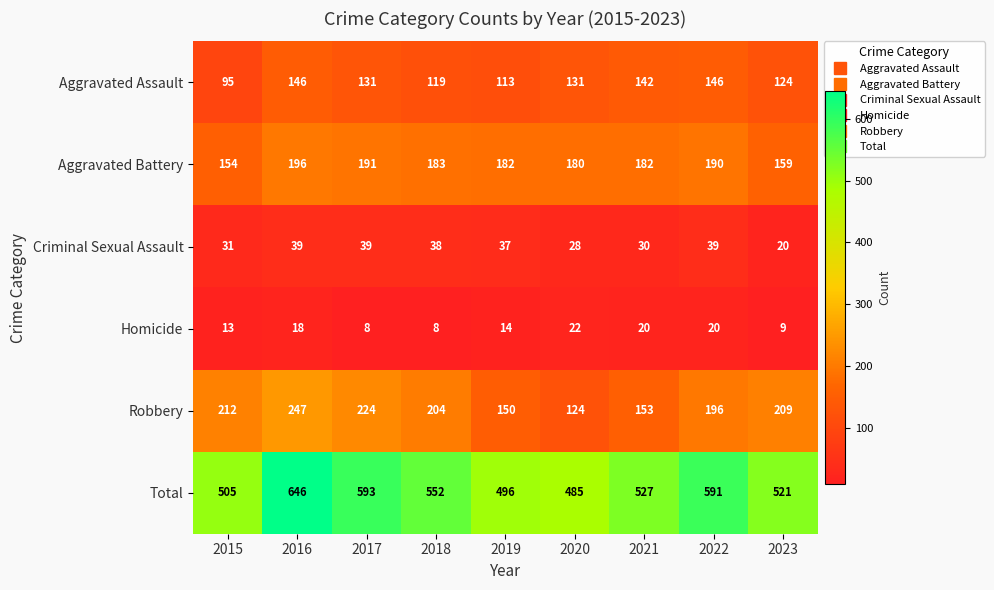

What is the sum of all Criminal Sexual Assault values?

301